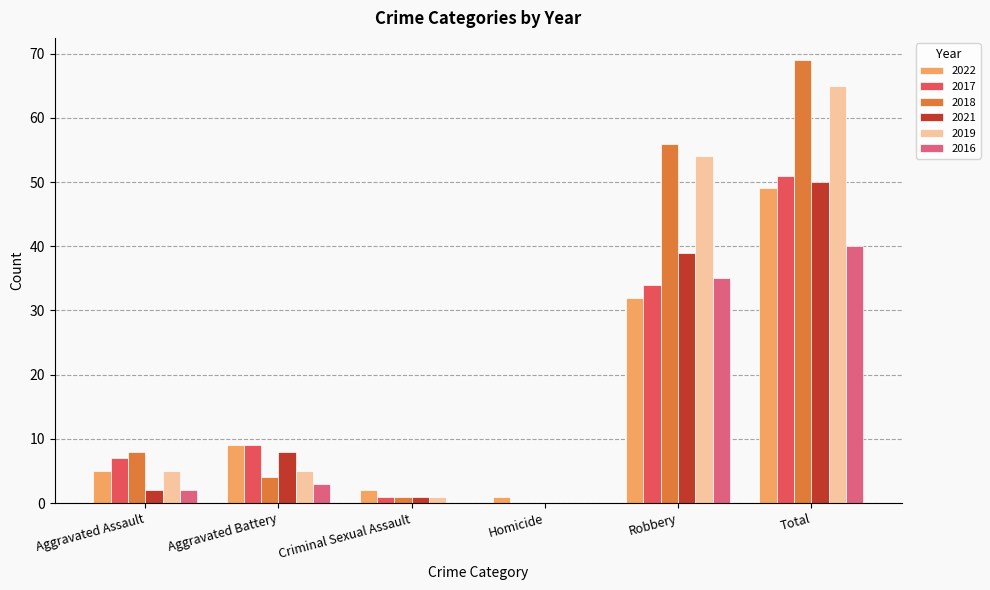

What is the average value of the 2022 series?

16